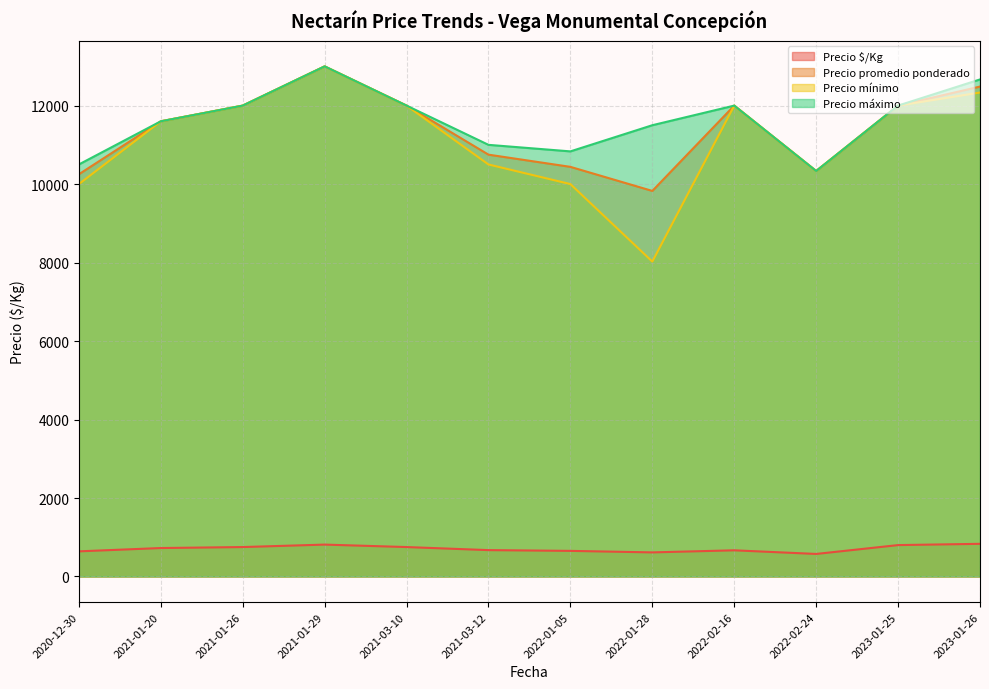

The value of Precio mínimo at 2022-02-24 is 5348. True or false?

False